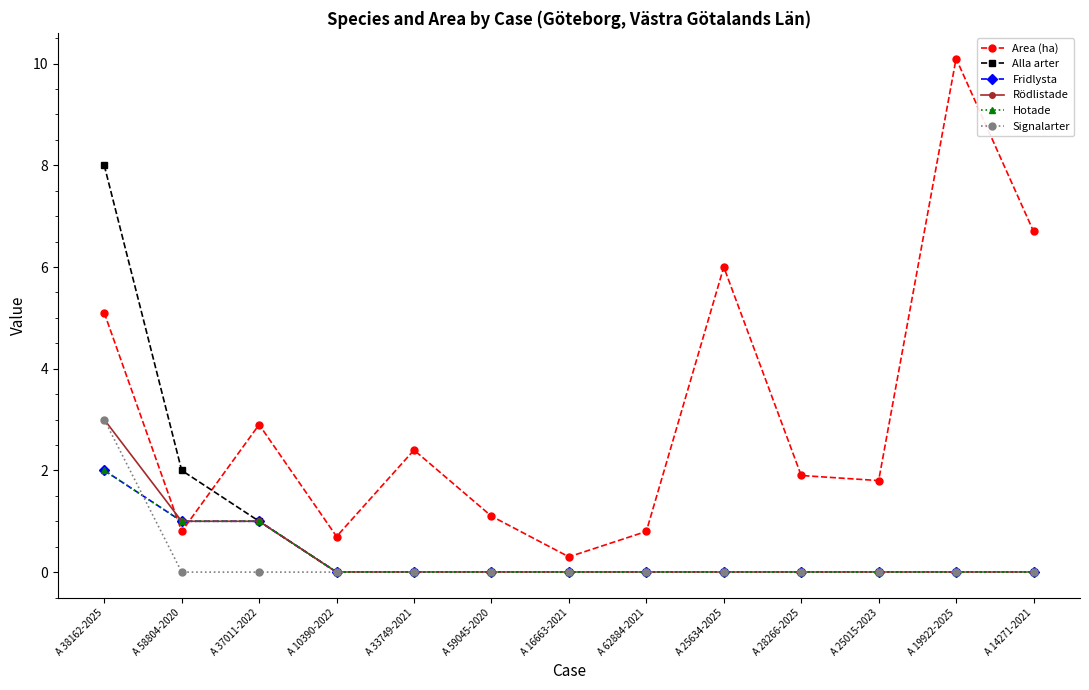

What is the label of the 3rd point from the right?

A 25015-2023